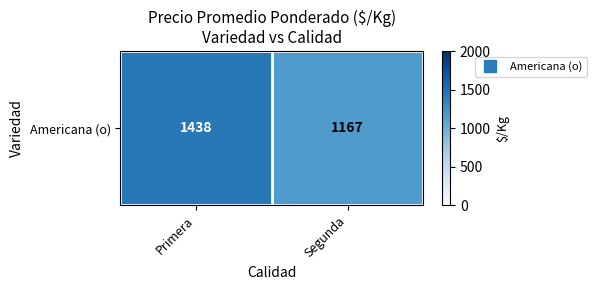

What is the ratio of the value at Segunda to the value at Primera?

0.8